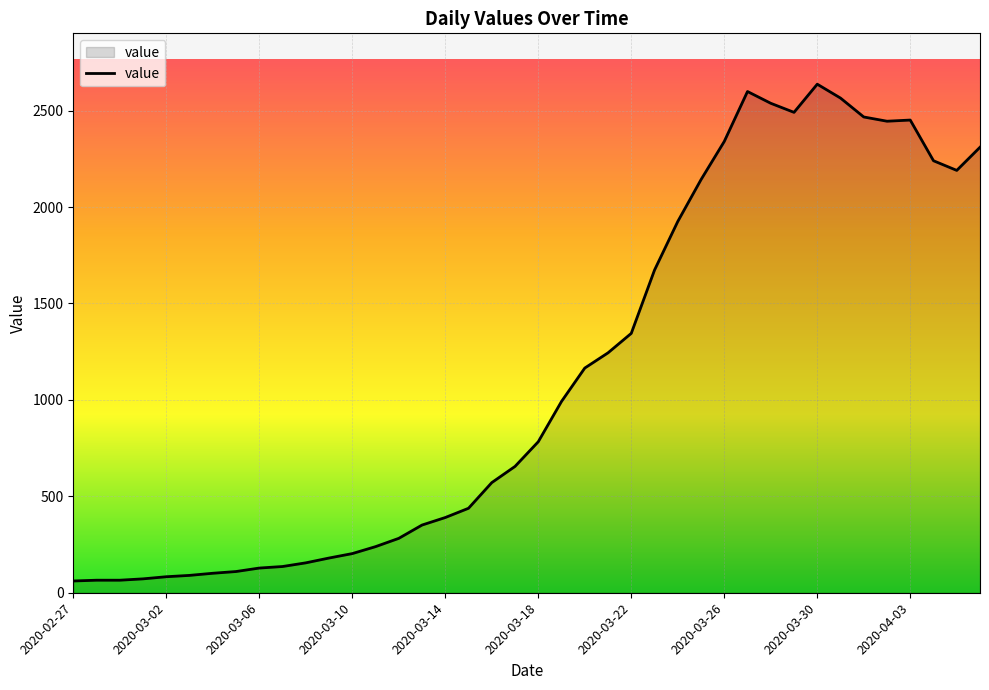

What is the smallest value displayed?

61